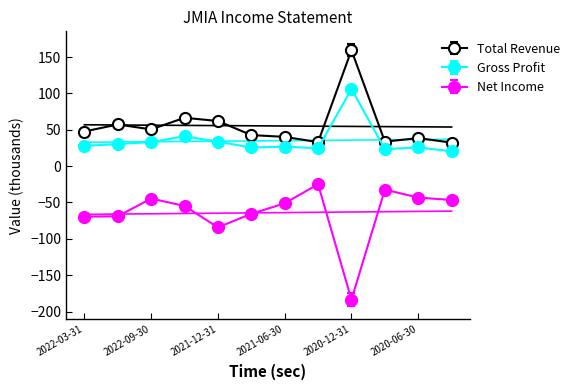

Is it true that Net Income equals -110.4 at 2021-12-31?

False